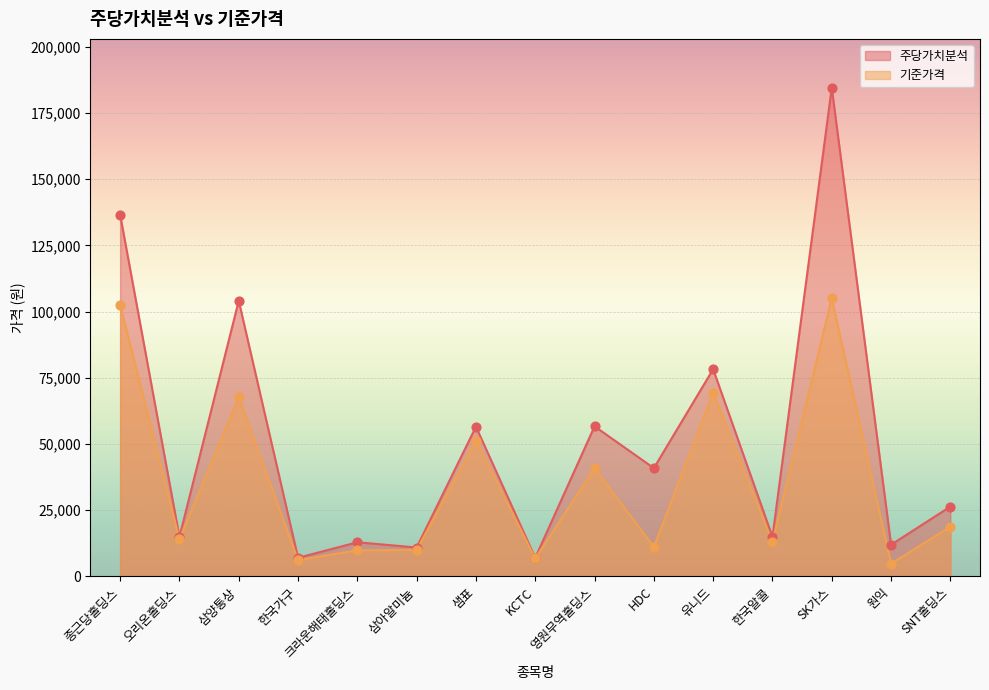

Which series has the largest Y range (max minus min)?

주당가치분석